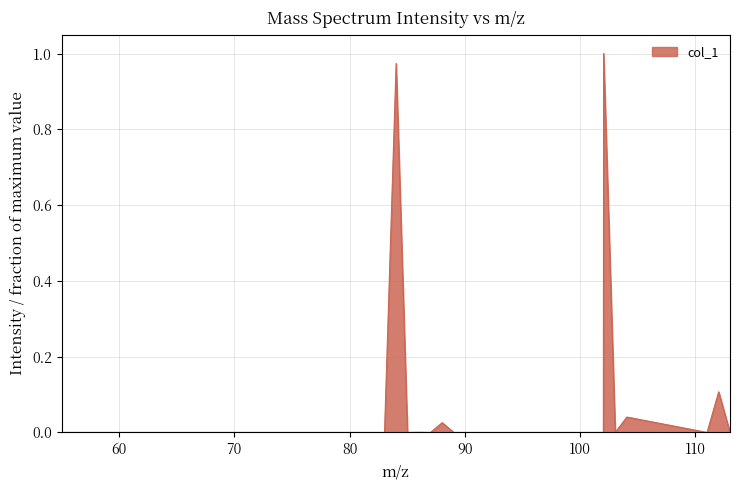

Where is the first local maximum?

56.026214